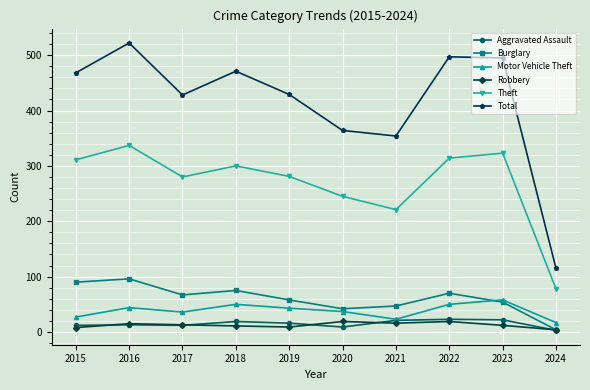

What is the value of the Total point at the 9th from the left?

495